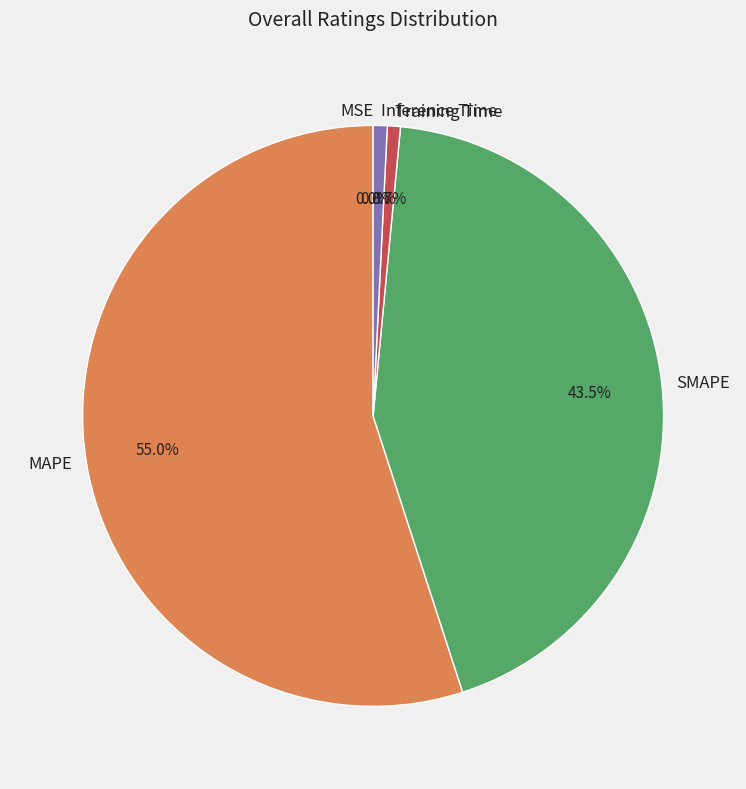

To the nearest percent, what is the difference between the largest and smallest slice percentages?

55%